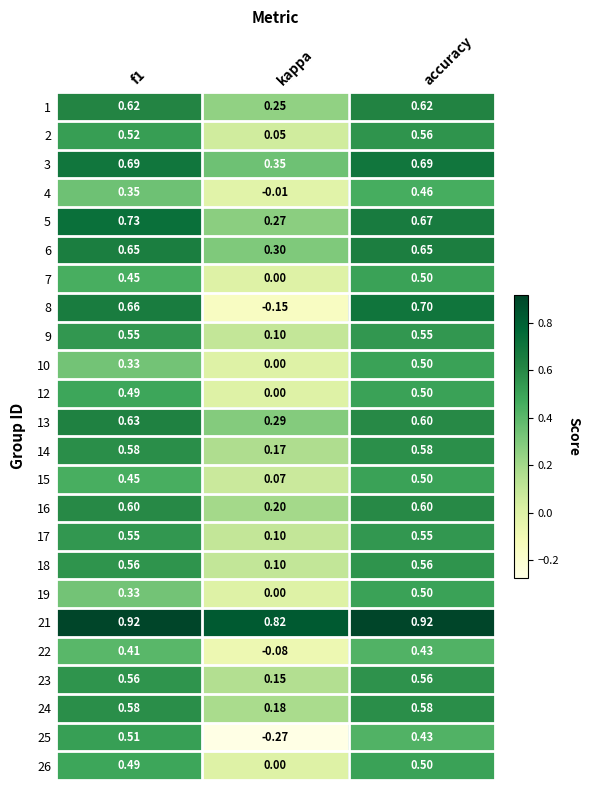

Is the value of 13 at f1 greater than the value of 19 at kappa?

Yes